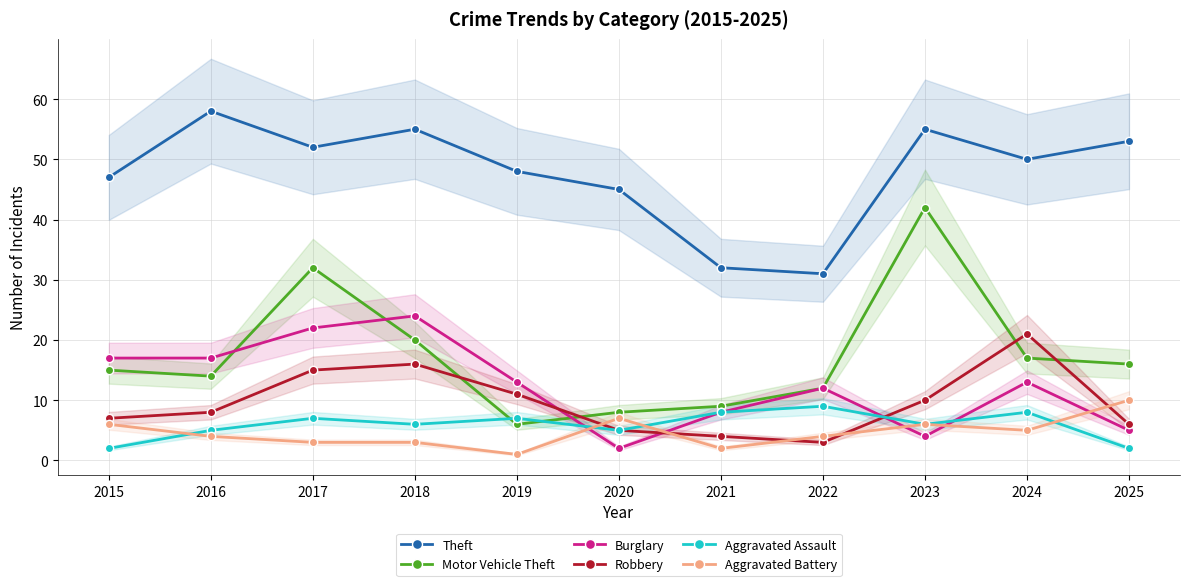

What is the value of the Burglary point at the 4th from the left?

24